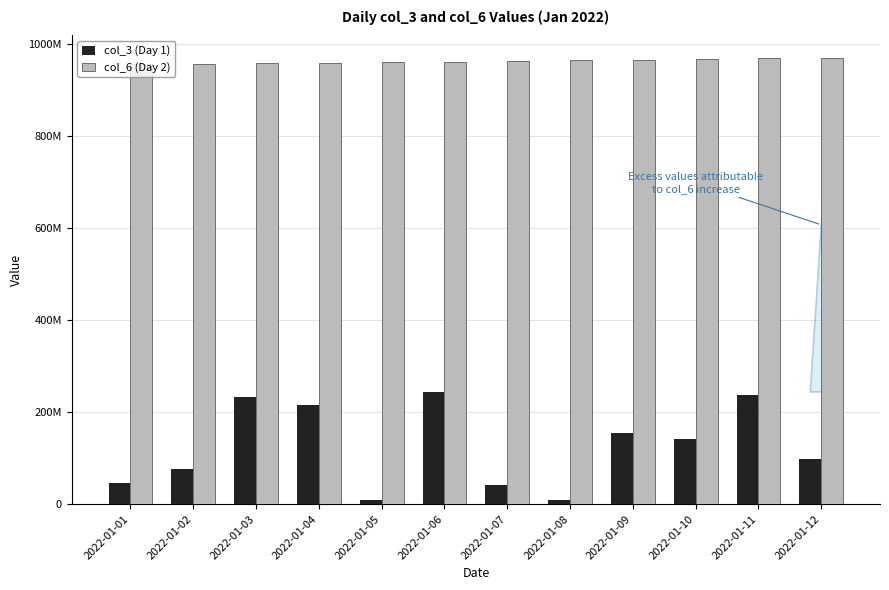

Reading left to right, extract all data points from this chart.

col_3 (Day 1): 46972328	76026200	233771240	215758624	9436600	244111960	42510480	8024568	155290432	141689912	237317616	98799072
col_6 (Day 2): 956248211	957987057	959239517	960303426	961802511	962512922	963790539	965386062	966925865	968427244	969234975	970713507